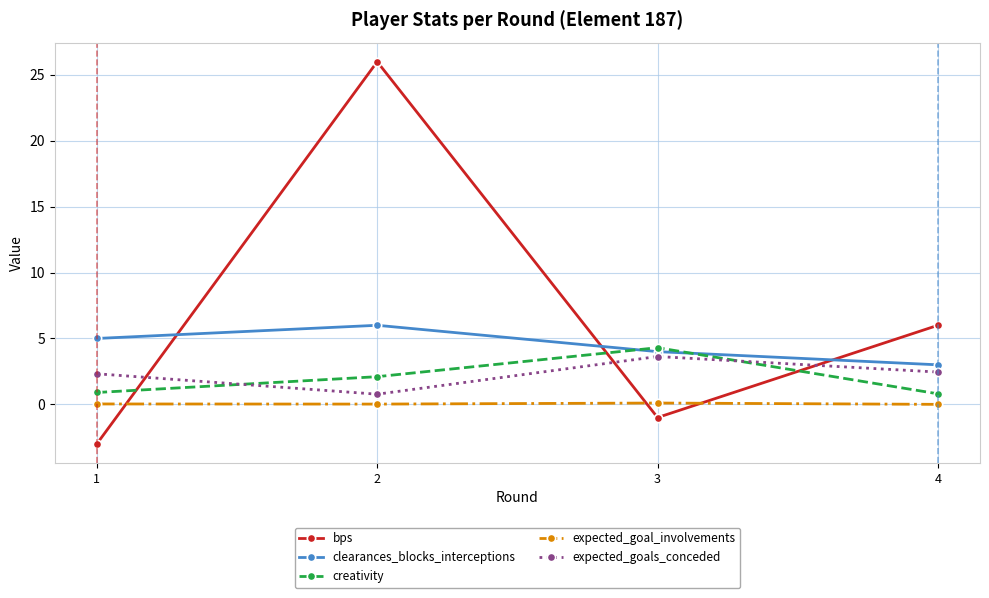

List the series in order of their peak value, lowest first.

expected_goal_involvements, expected_goals_conceded, creativity, clearances_blocks_interceptions, bps